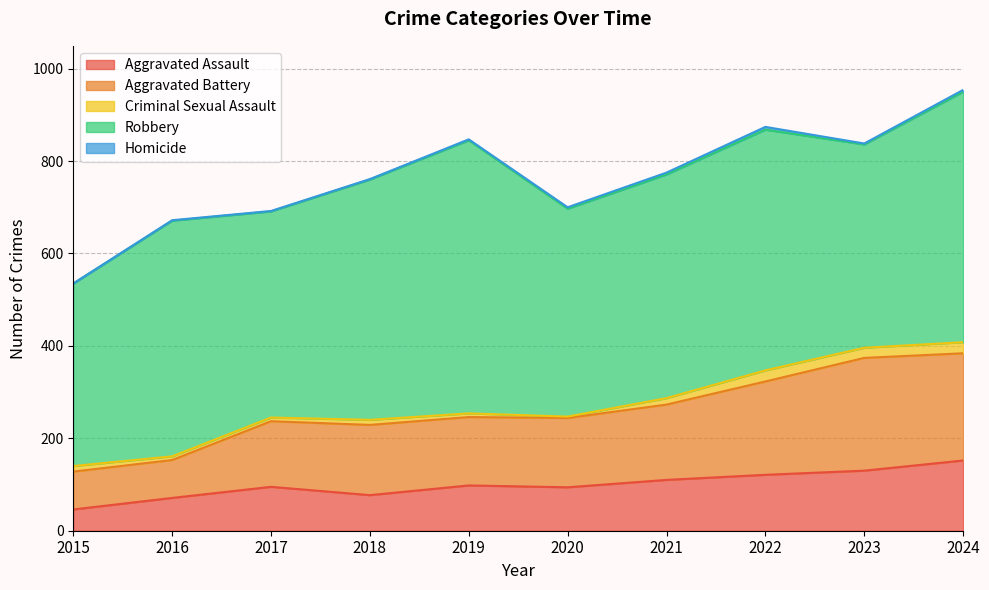

What is the difference between the highest and lowest values at 2016?

509